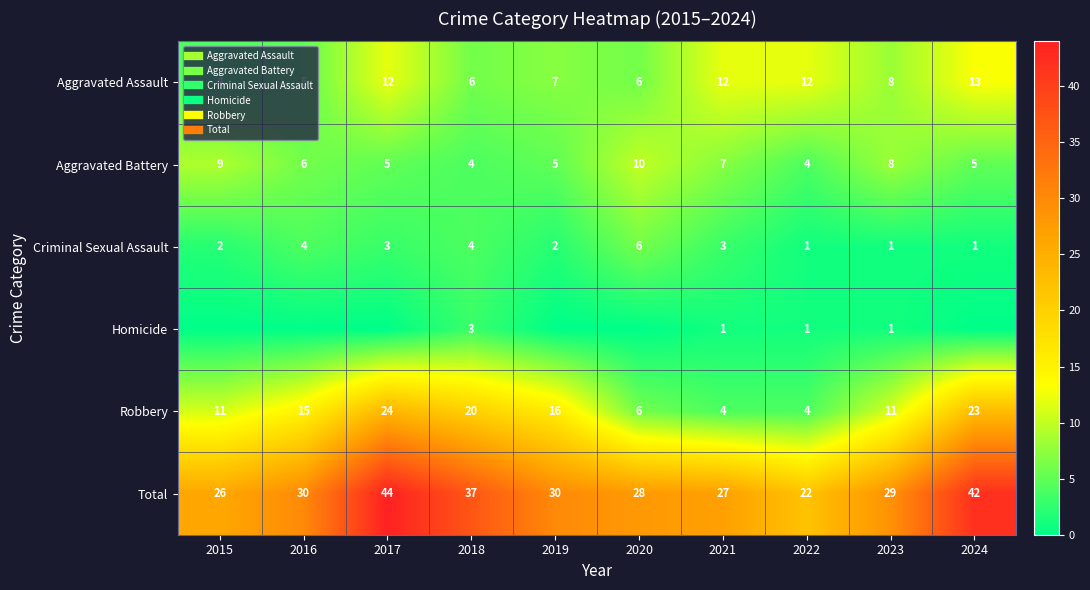

Where does the Aggravated Assault series first go above 8?

2017